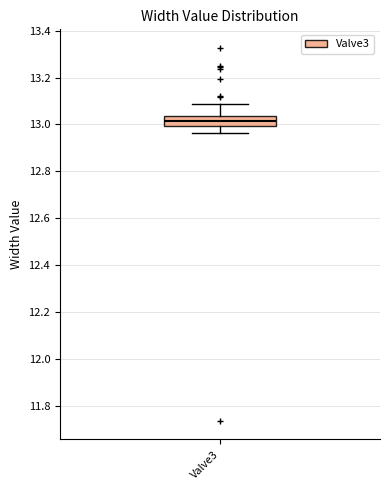

Transcribe this box plot: give where the median line is, the range the box spans, and where the two whiskers end, as read against the y-axis. The values are not printed on the chart, so give them approximately, as read against the axis.

median 13.02, box 13.00 to 13.04, whiskers 12.96 to 13.08